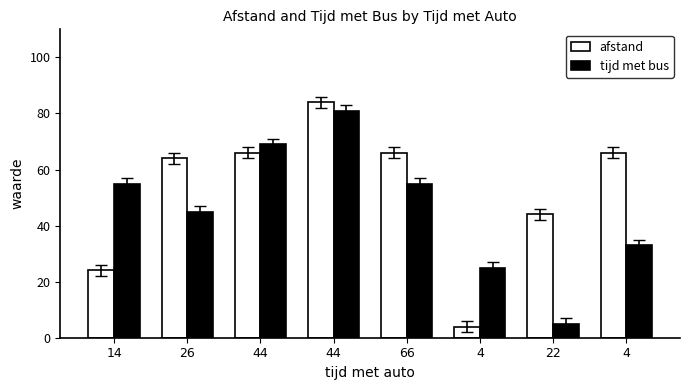

Between 4 and 4, which is larger?

4